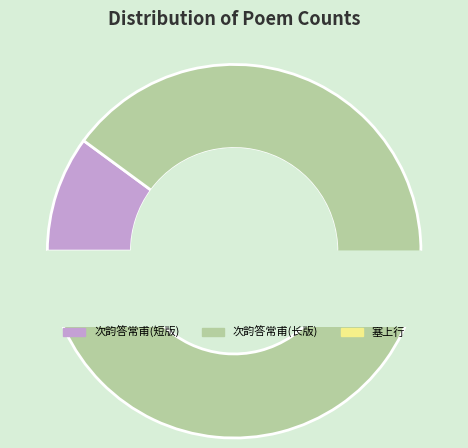

The 次韵答常甫世弼二君不利秋官郁郁初不平故予 slice represents 10% of the pie. True or false?

True